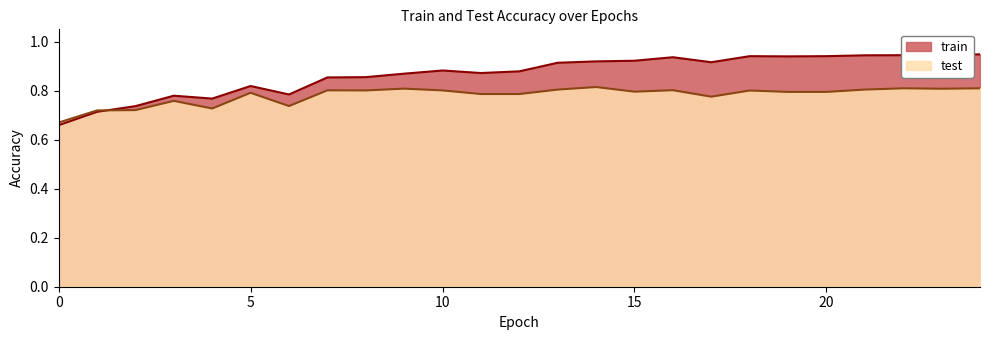

How many interior local valleys does the train series have?

5